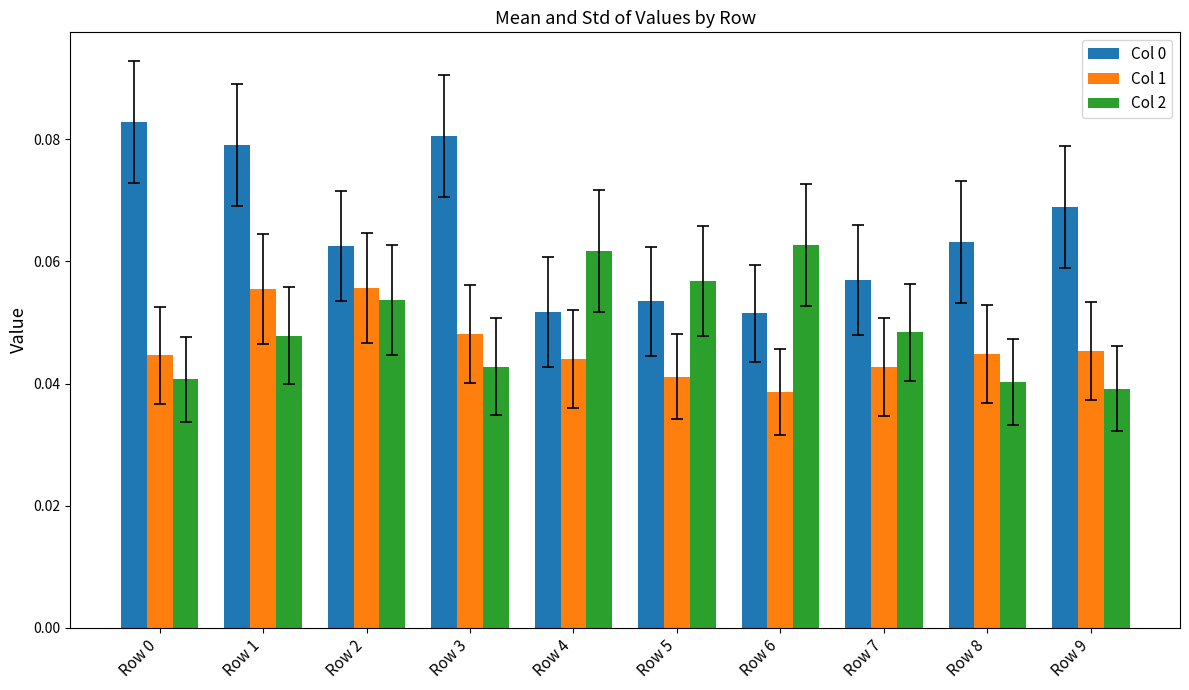

At how many categories does at least one series exceed 0?

10